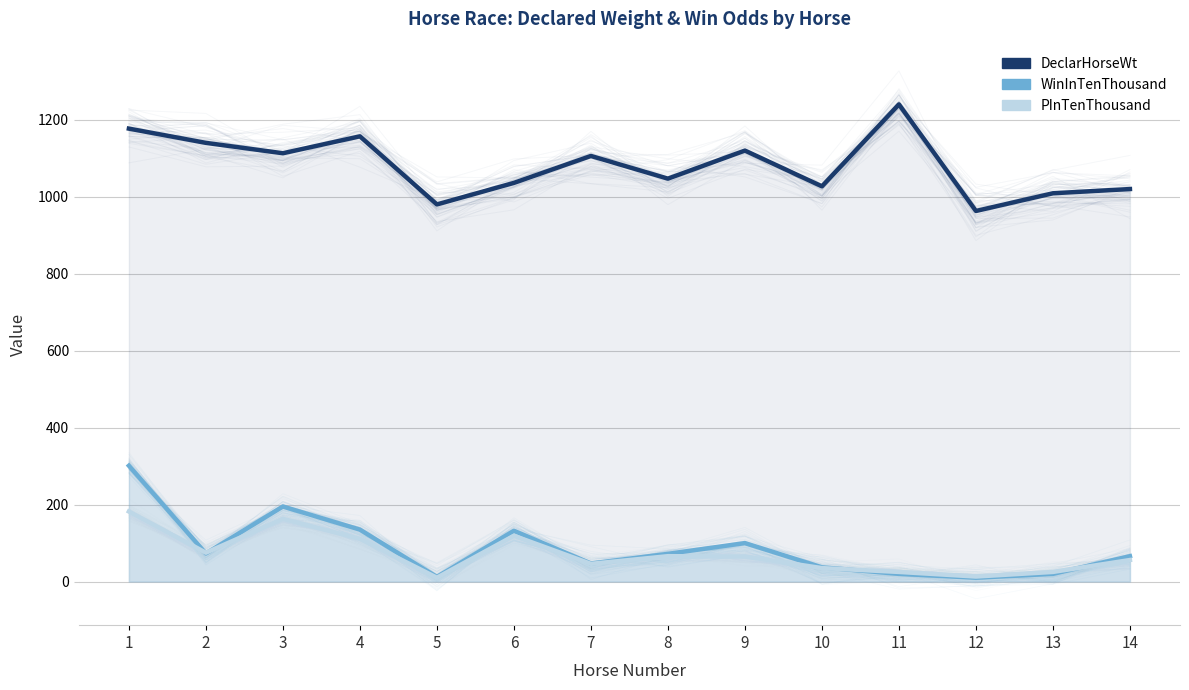

True or false: WinInTenThousand (mean) has a value of 33 at 13.

False